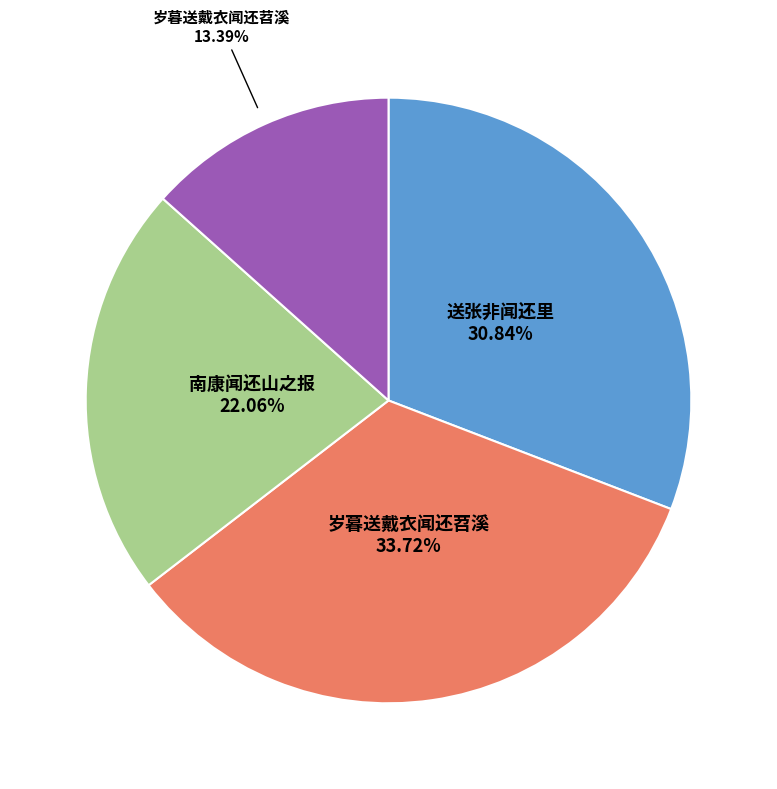

Does any single category account for the majority?

No